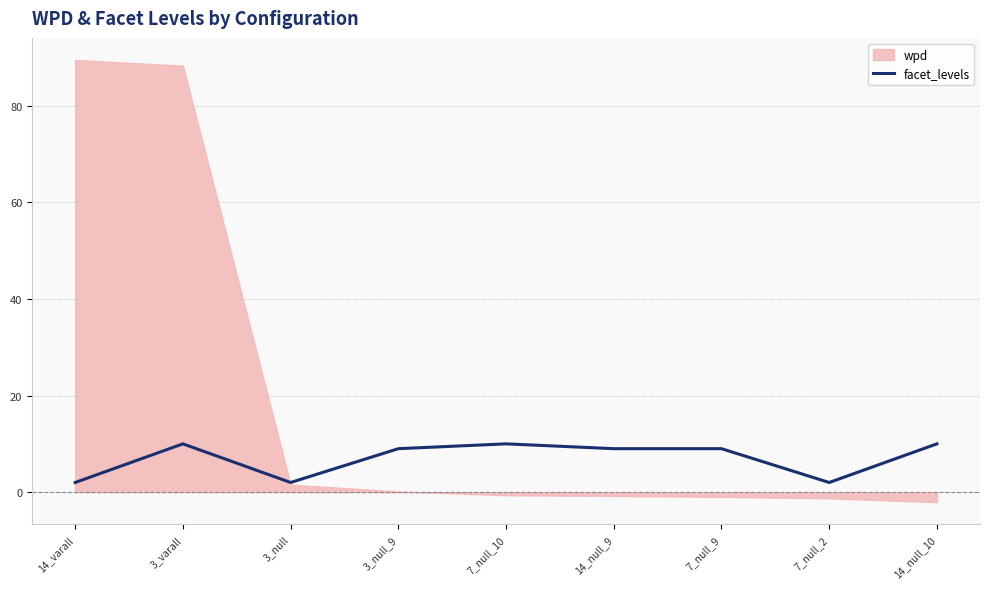

Reading left to right, list all the values displayed in this chart.

2	10	2	9	10	9	9	2	10